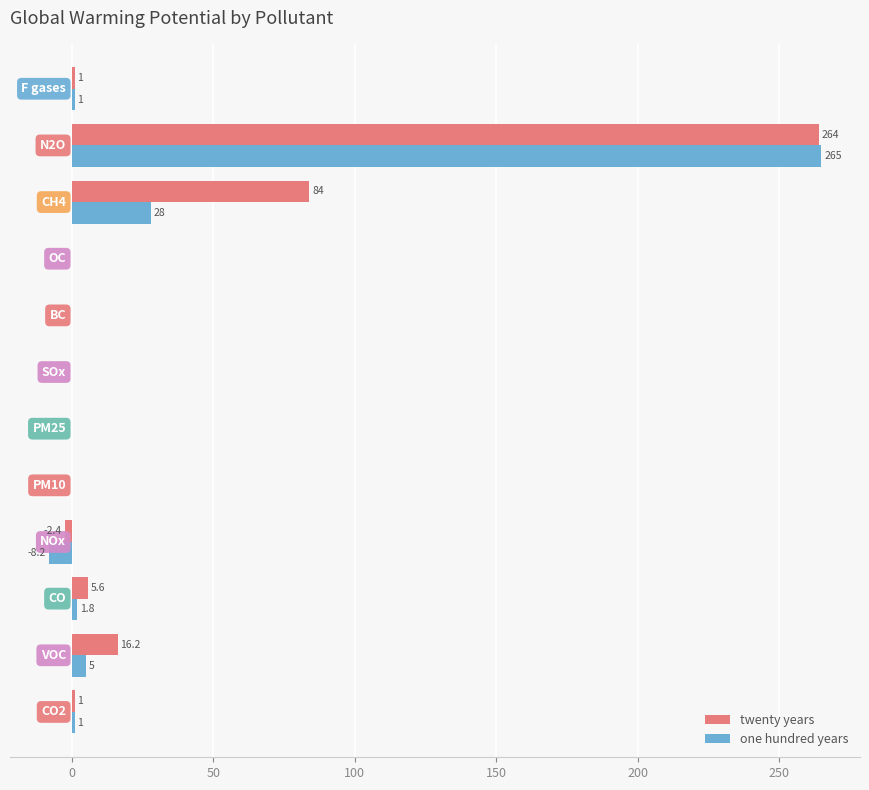

What is the maximum value for twenty years?

264.0